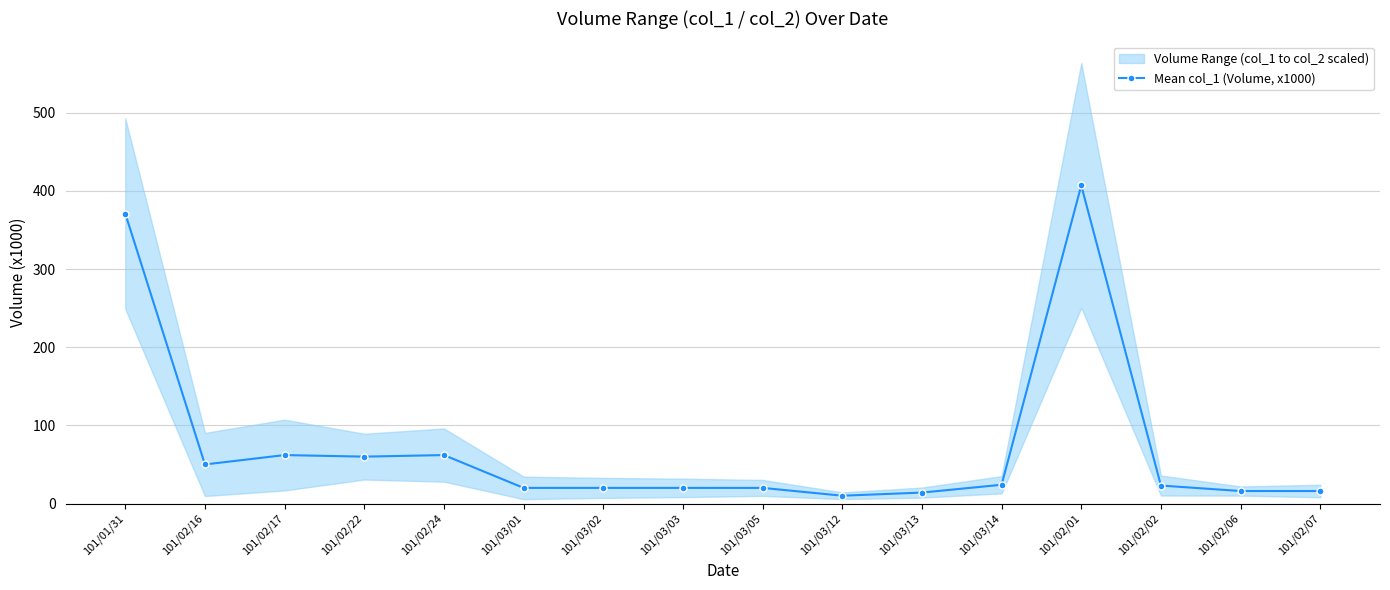

Rank the categories by value from lowest to highest.

101/03/12, 101/03/13, 101/02/06, 101/02/07, 101/03/01, 101/03/02, 101/03/03, 101/03/05, 101/02/02, 101/03/14, 101/02/16, 101/02/22, 101/02/17, 101/02/24, 101/01/31, 101/02/01